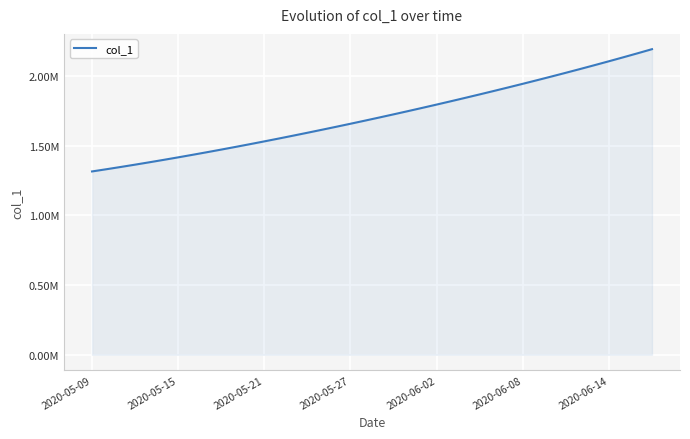

Where does the data first go above 1701853?

20